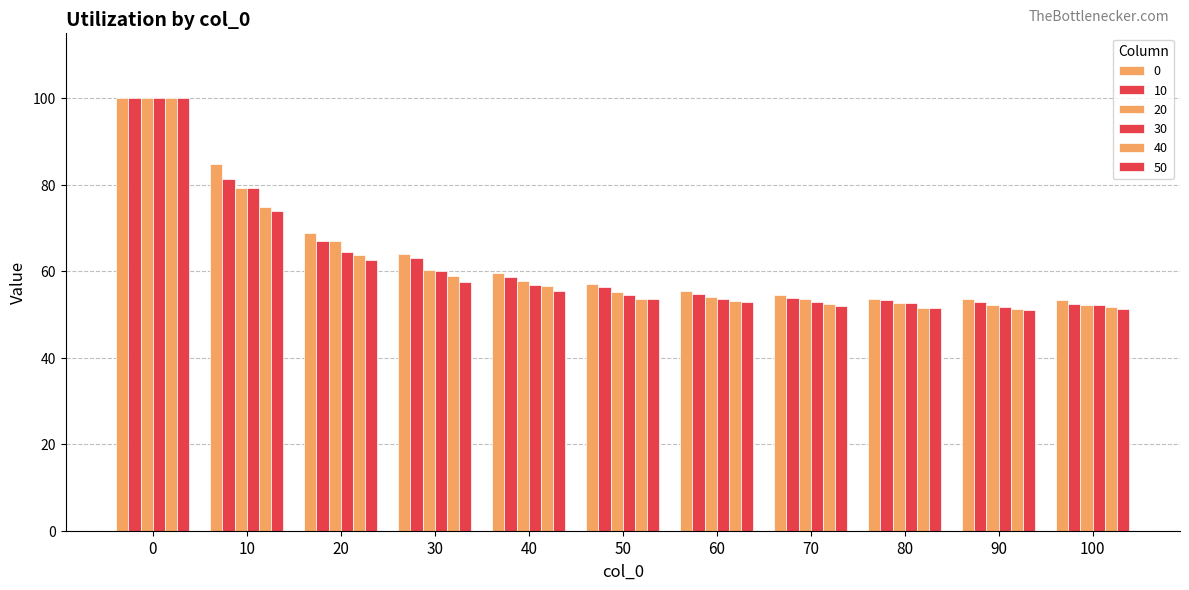

What is the difference between the maximum and second lowest values in the 30 series?

47.9